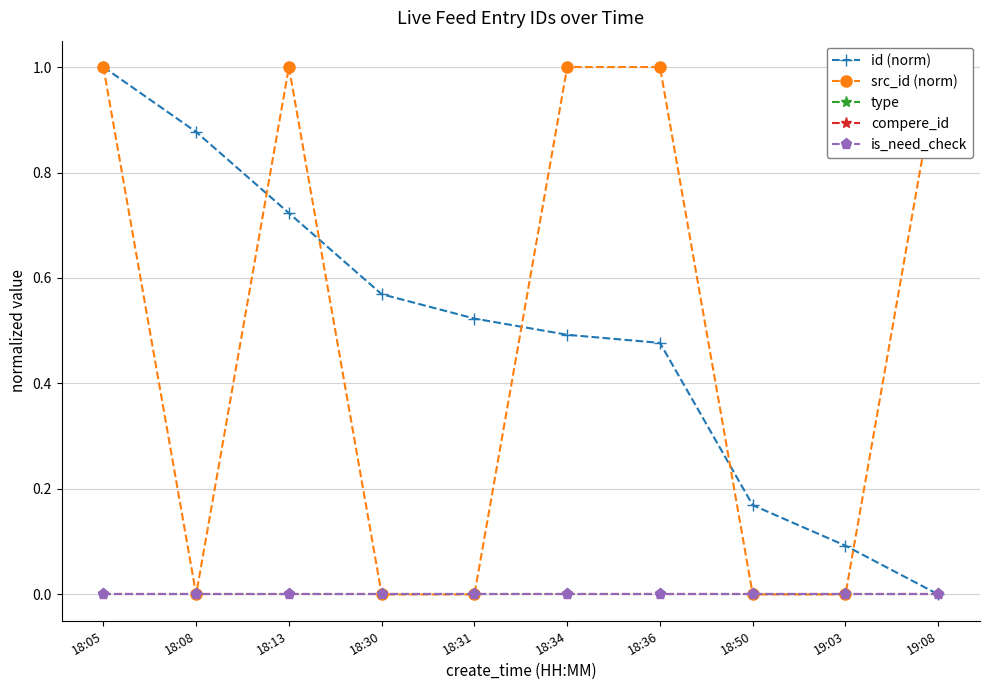

Rank the categories by is_need_check value from lowest to highest.

18:05, 18:08, 18:13, 18:30, 18:31, 18:34, 18:36, 18:50, 19:03, 19:08